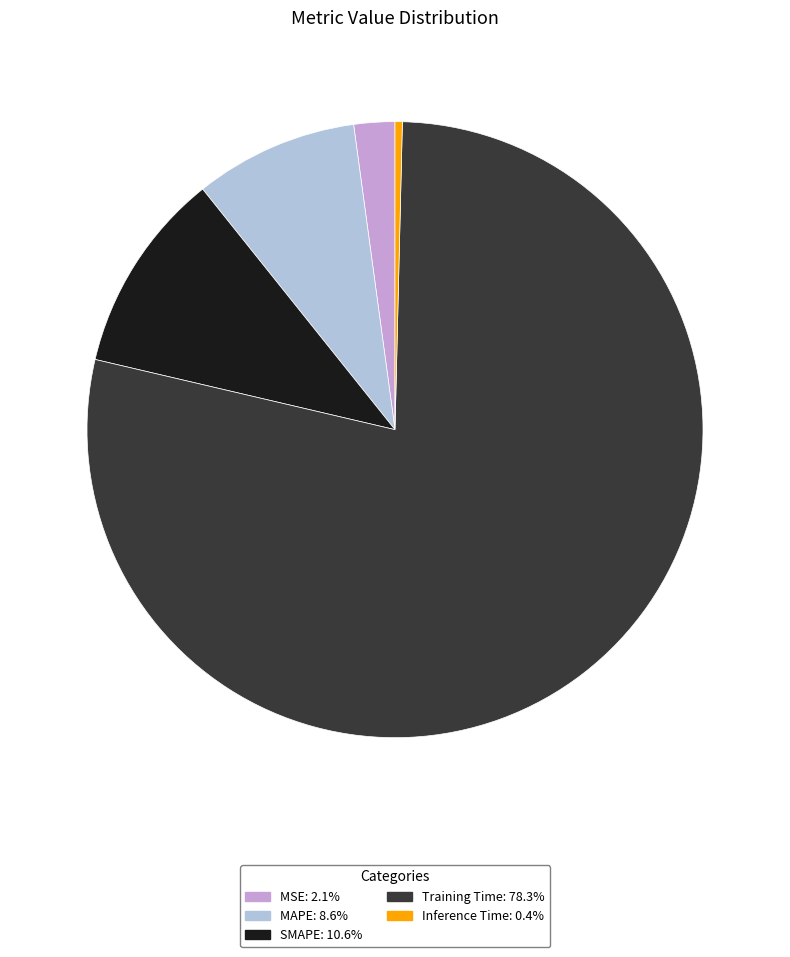

Which slice is the largest?

Training Time